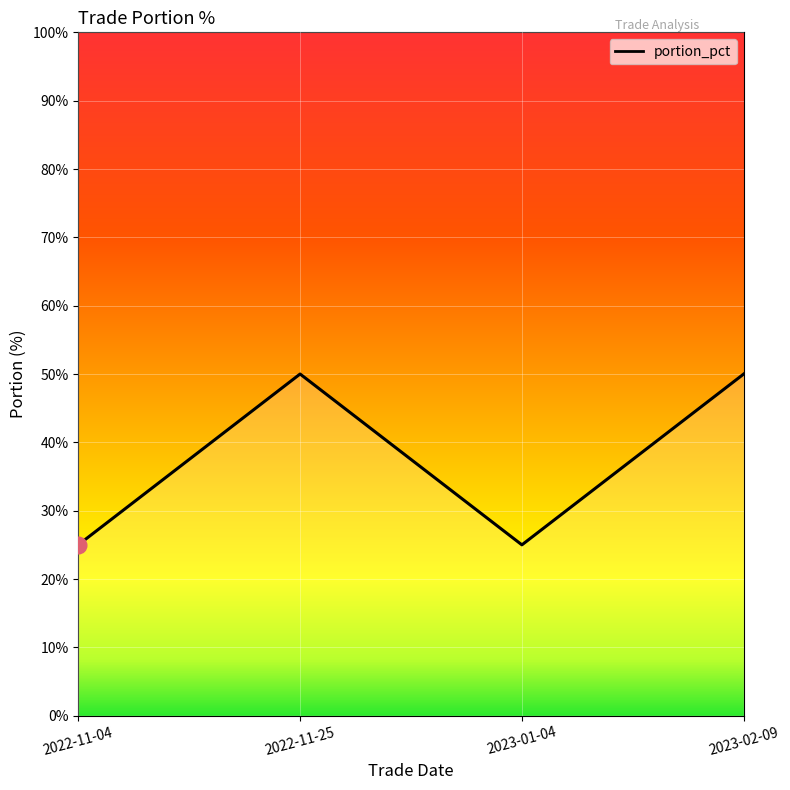

Reading left to right, extract all data points from this chart.

2022-11-04=25	2022-11-25=50	2023-01-04=25	2023-02-09=50